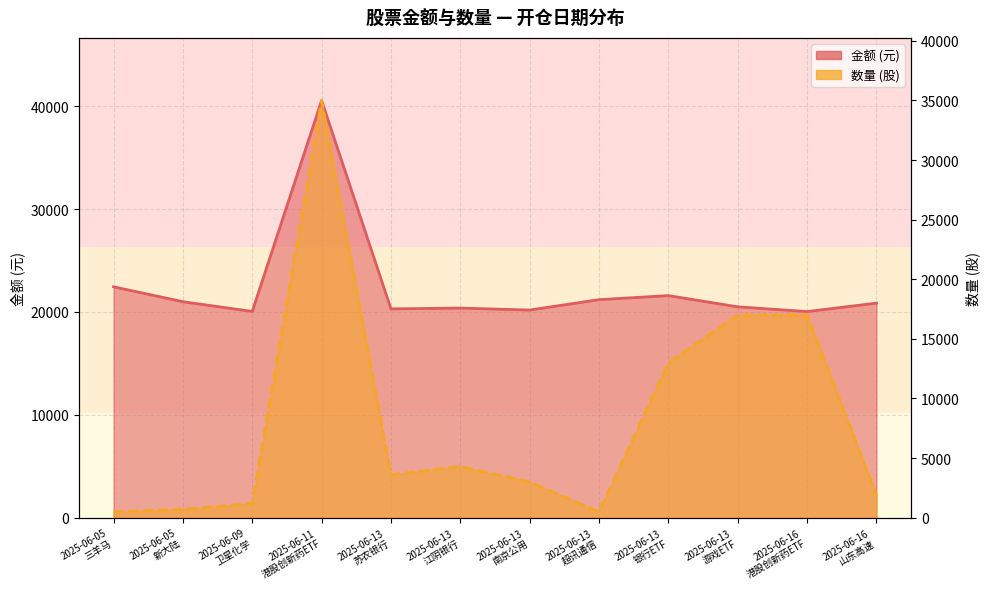

Rank the series by their average value, from lowest to highest.

数量, 金额